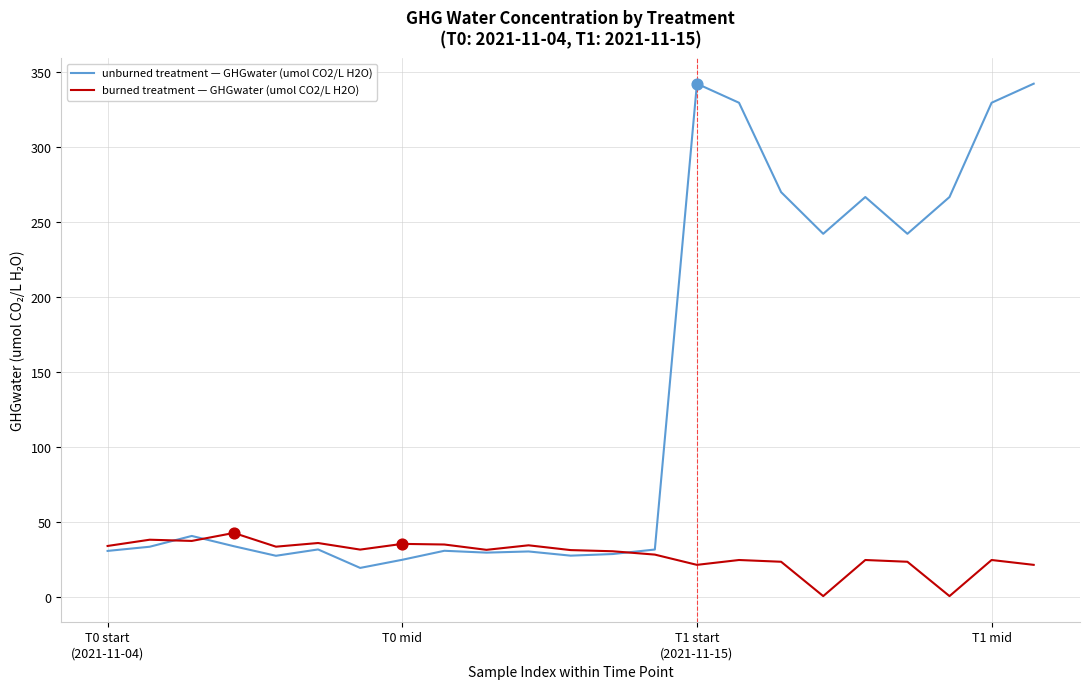

Which series has the largest total across all categories?

unburned treatment — GHGwater (umol CO2/L H2O)